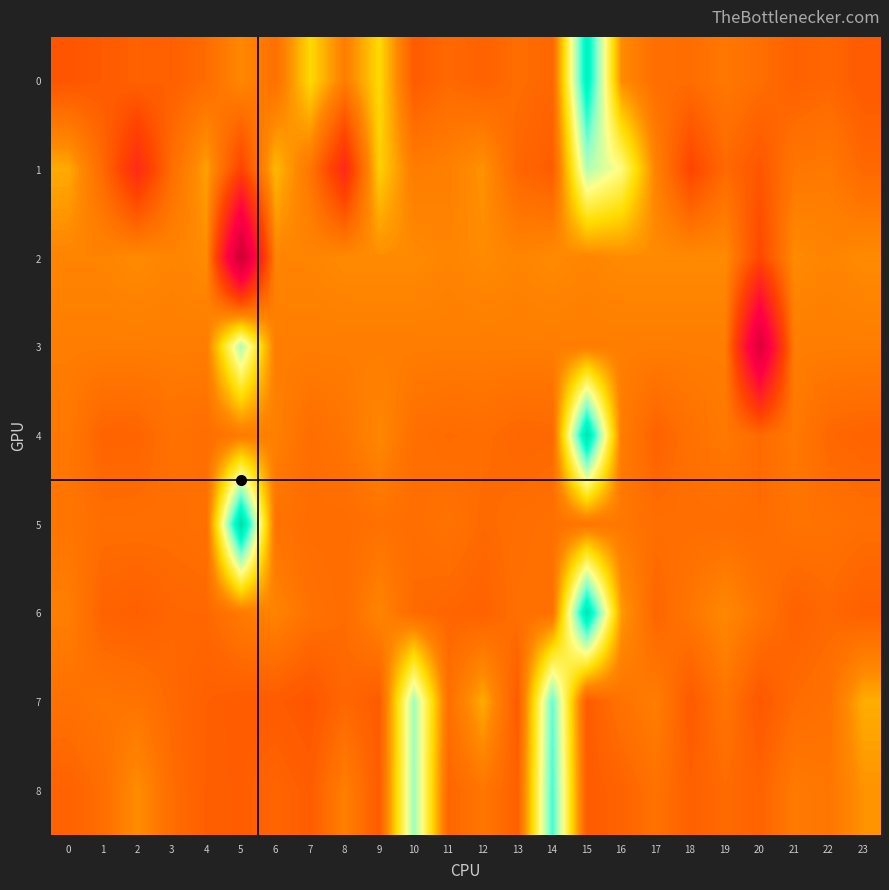

At how many categories does at least one series exceed 1?

7